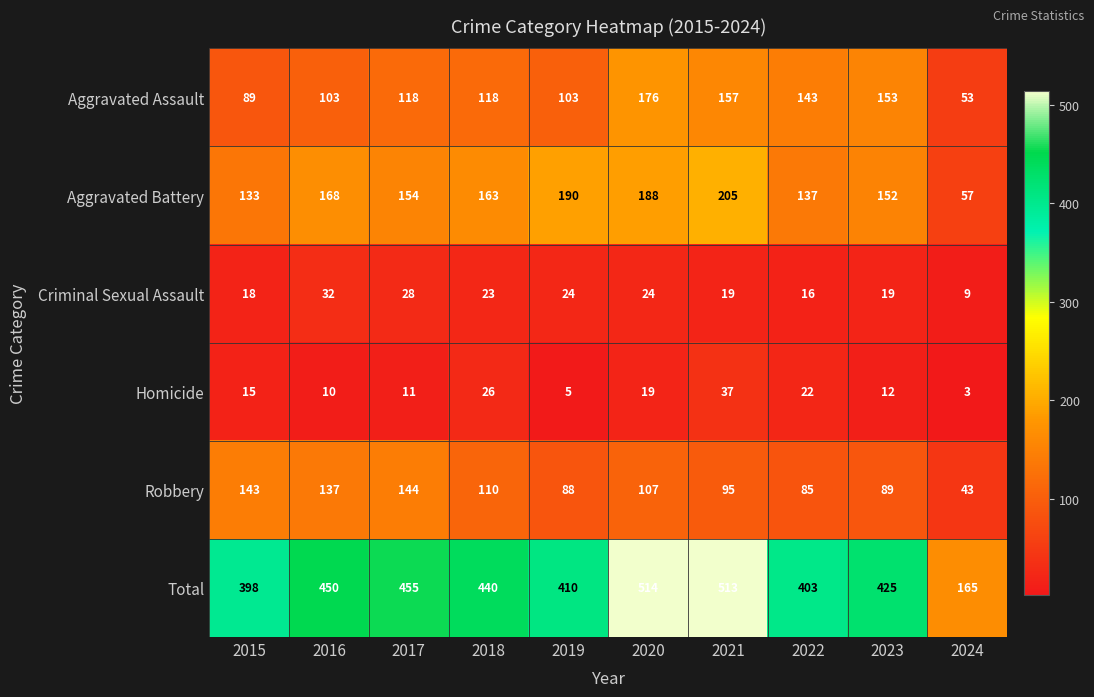

What is the smallest value displayed?

3